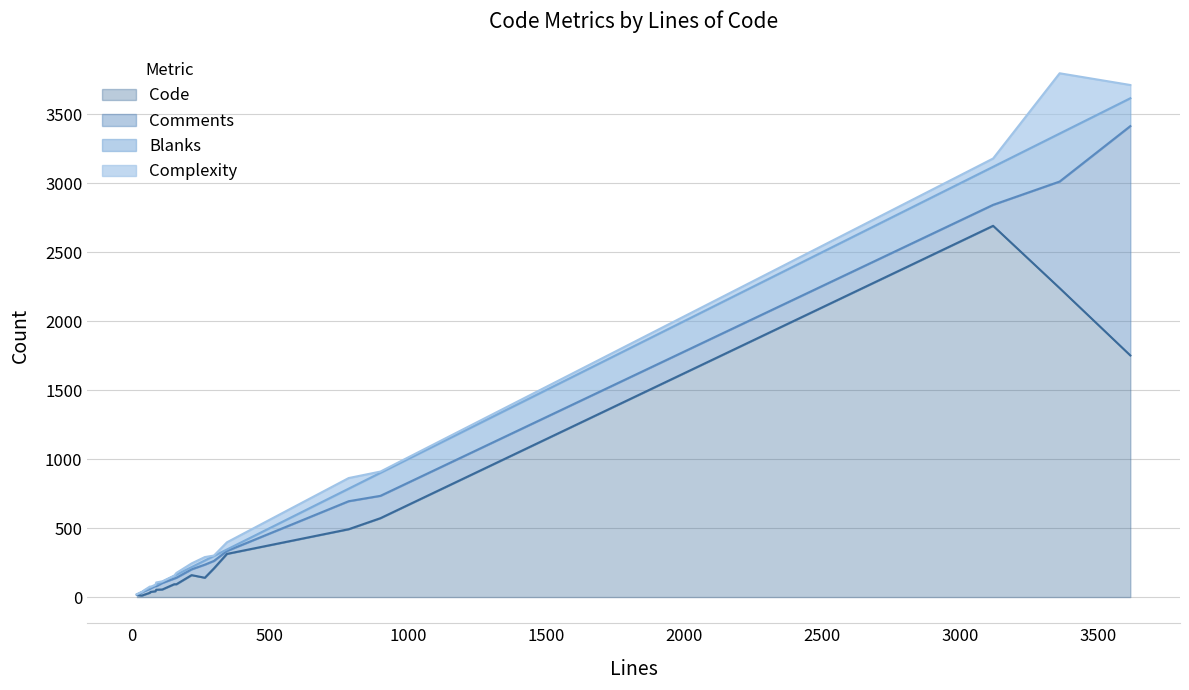

What is the value of the Comments point at the 10th from the left?

21